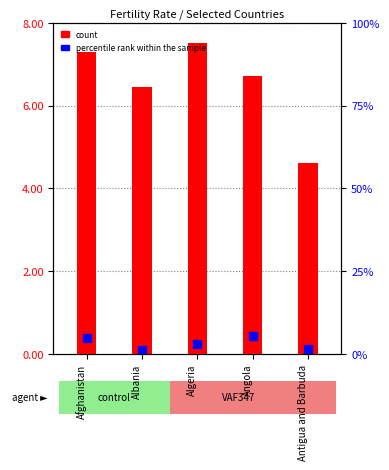

Which series reaches the maximum Y coordinate?

count